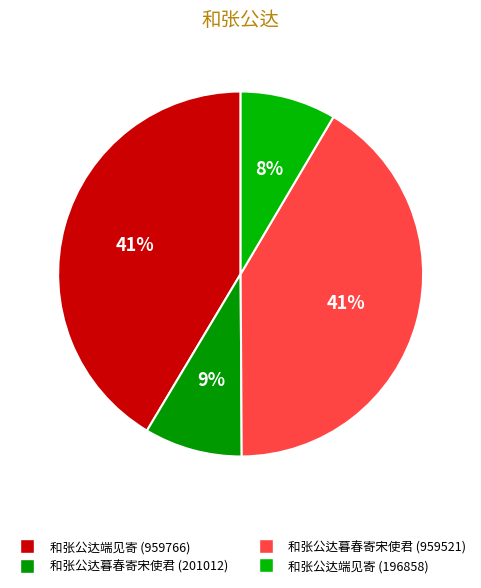

The 和张公达端见寄 (959766) slice represents 51% of the pie. True or false?

False